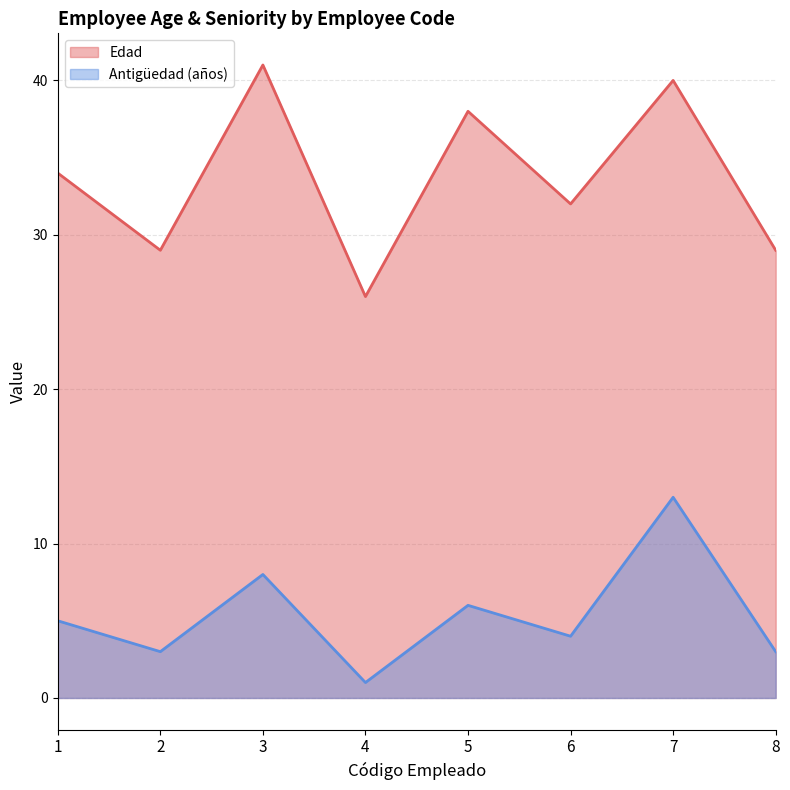

True or false: Edad and Antigüedad (años) cross at least once.

False